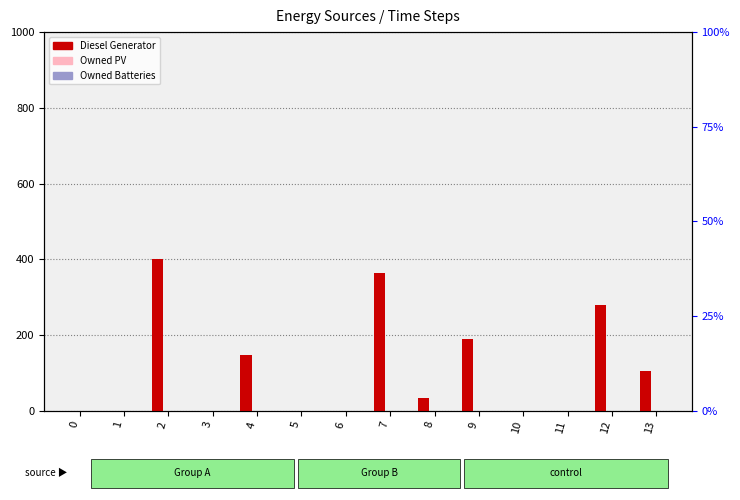

Rank the categories by Diesel Generator value from lowest to highest.

0, 1, 3, 5, 6, 10, 11, 8, 13, 4, 9, 12, 7, 2